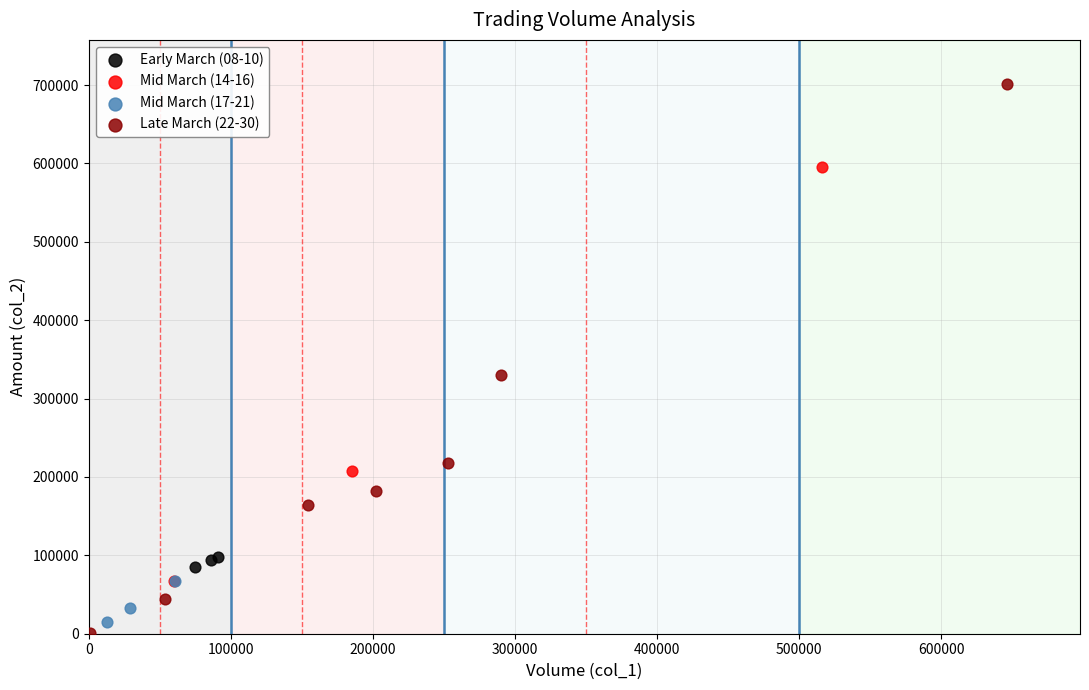

Which series reaches the maximum Y coordinate?

Late March (22-30)